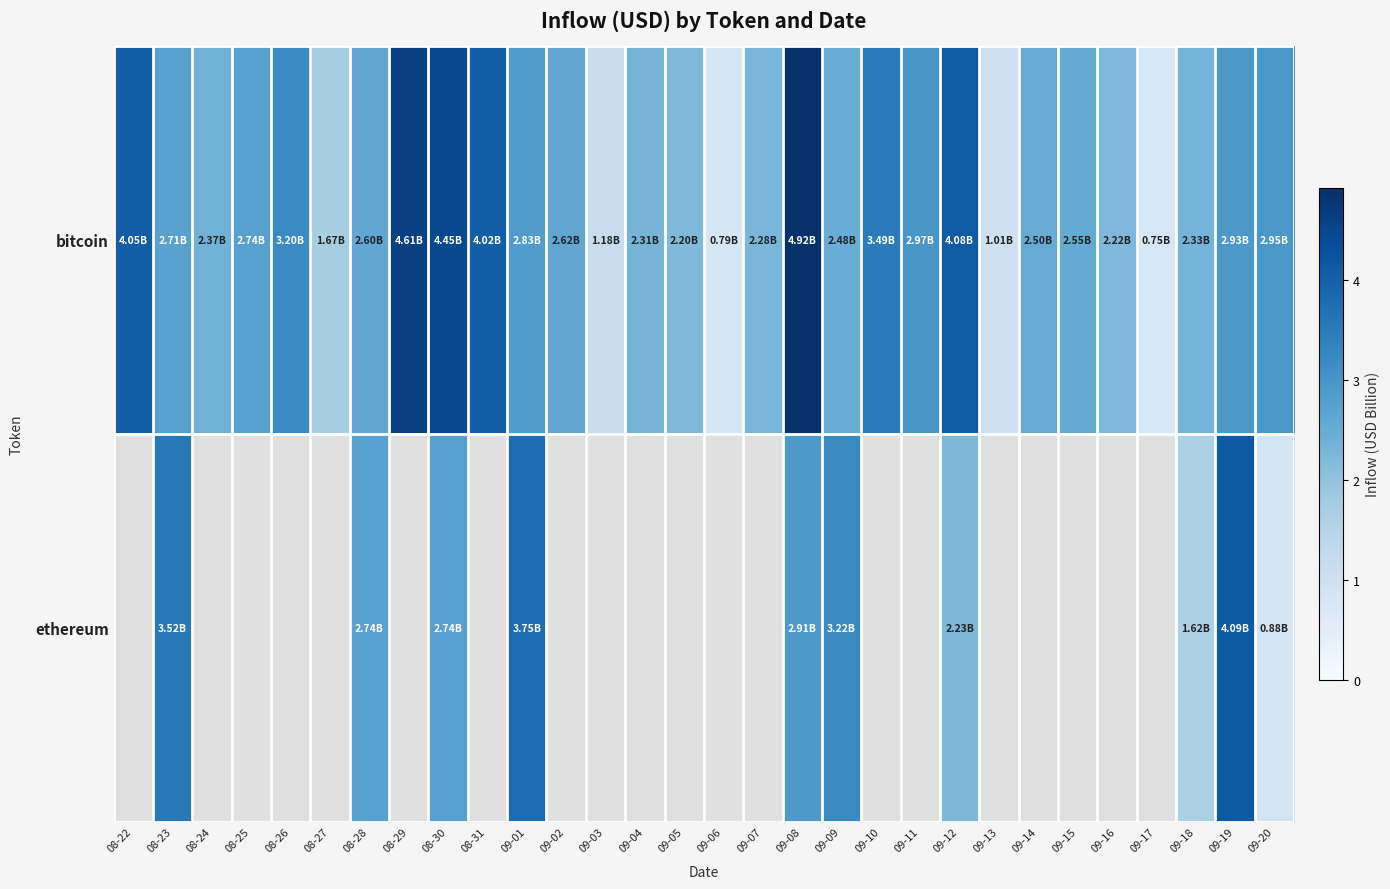

Which has a higher value, 08-28 or 09-01?

09-01